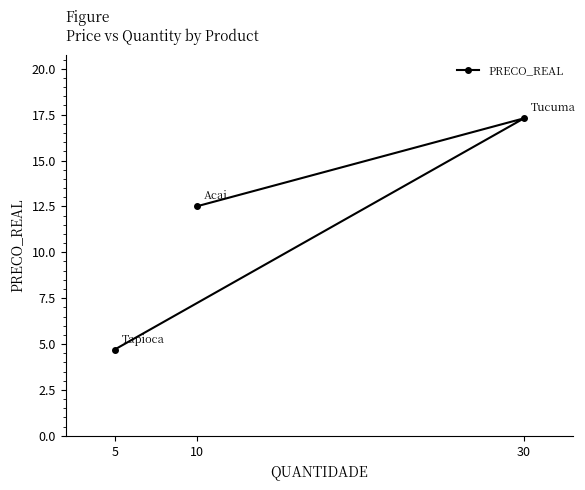

What is the value of the 3rd point from the left?

17.3